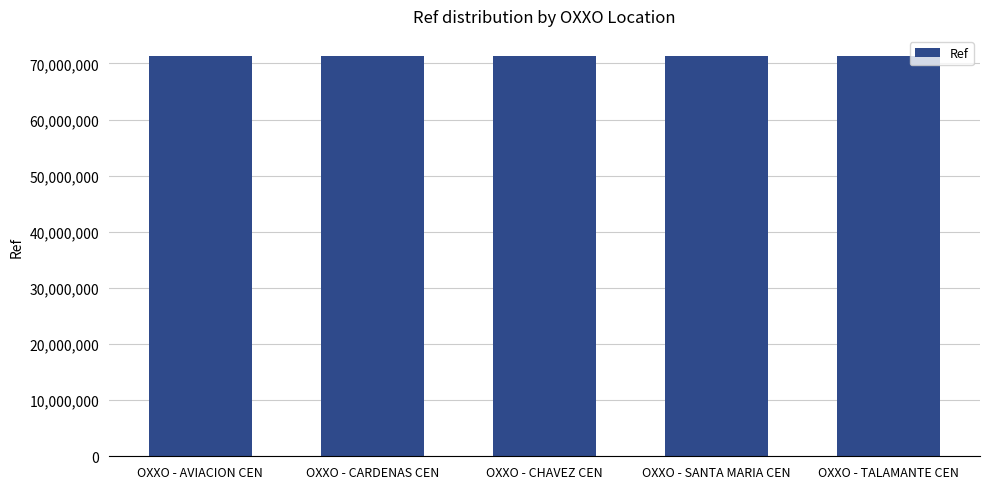

What is the sum of all values?

356703639